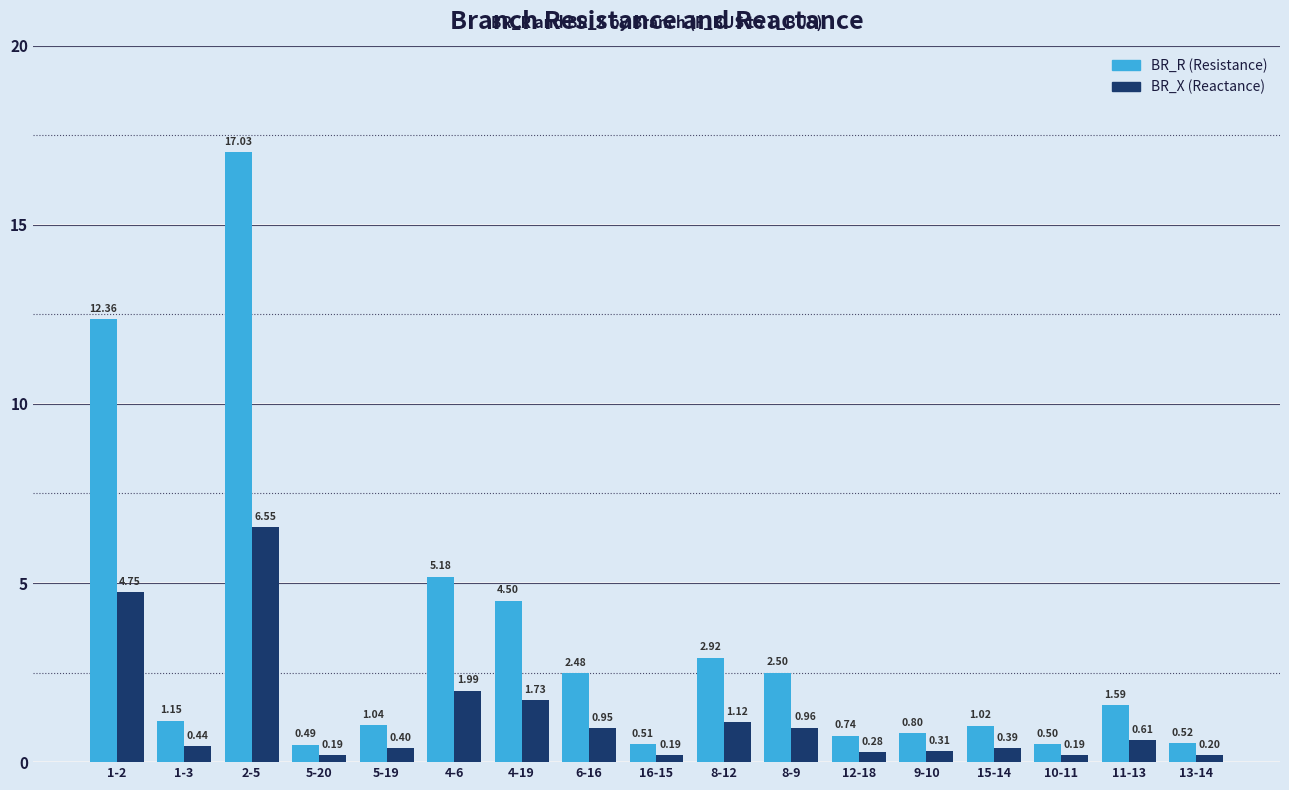

At which category is the sum across all series the highest?

2-5